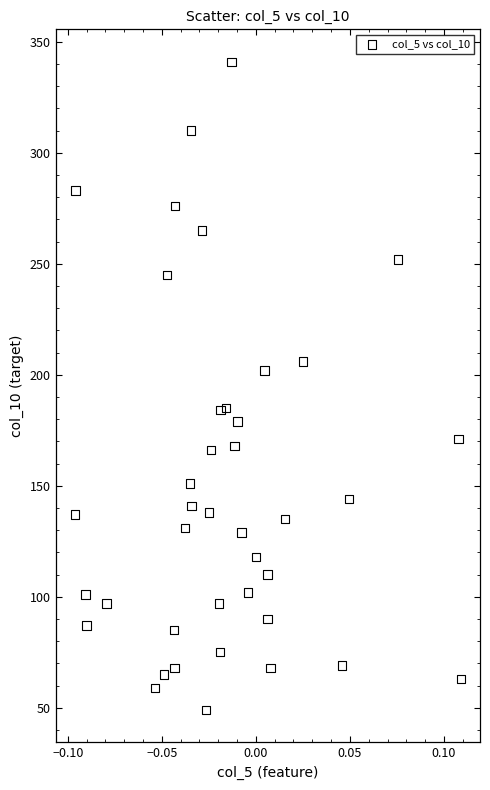

What is the range of Y values (max minus min)?

292